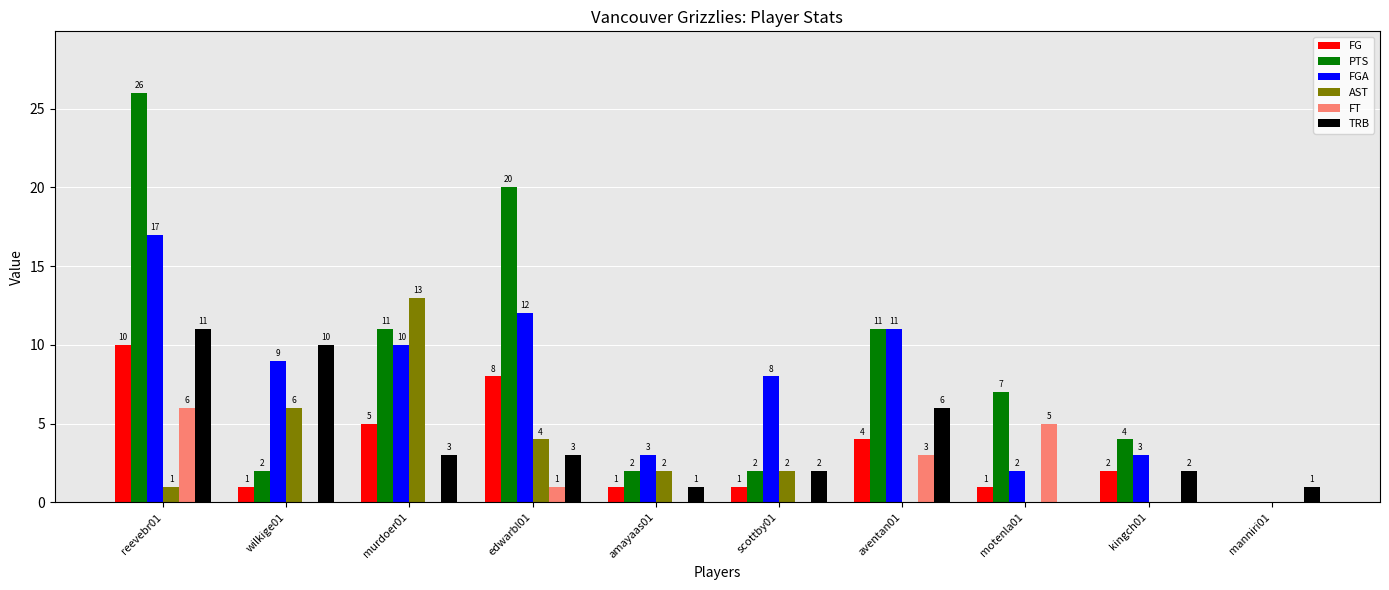

What is the sum of the TRB values at wilkige01 and amayaas01?

11